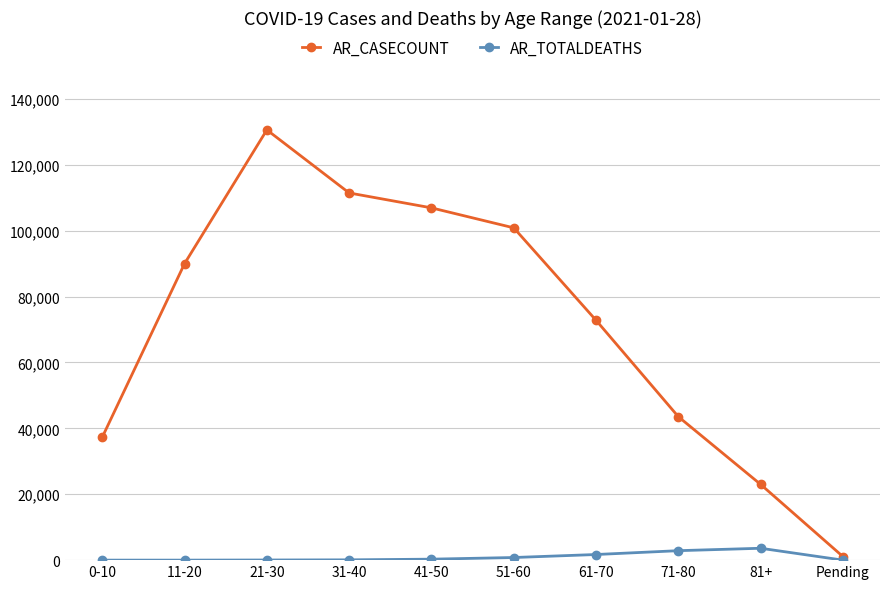

Does the chart have visible grid lines?

Yes